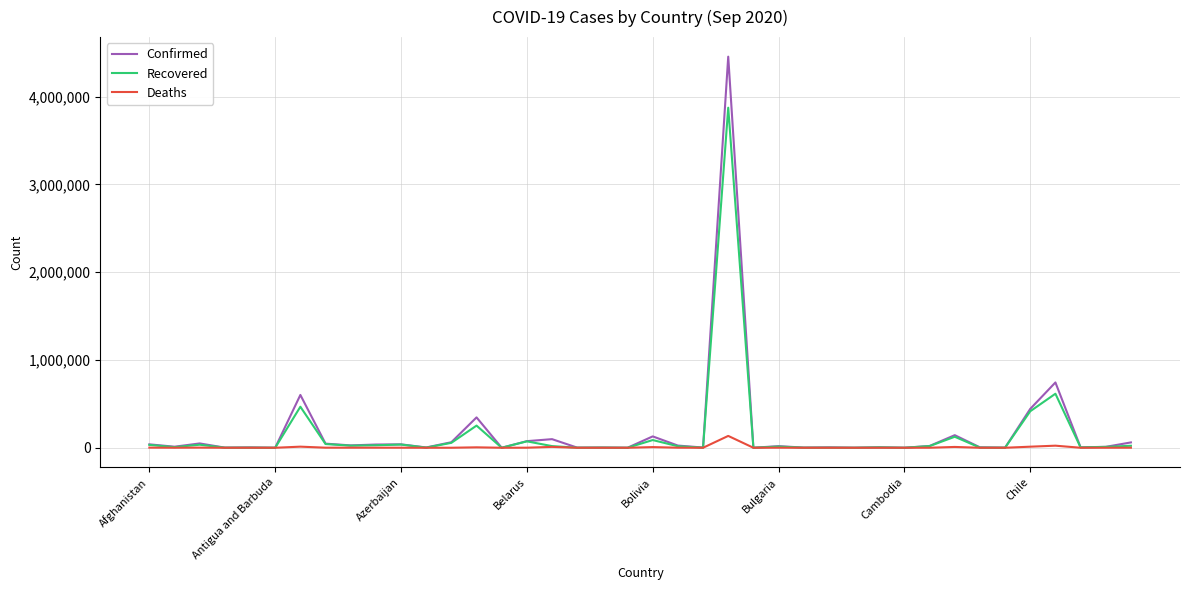

Rank the series by their maximum value, from lowest to highest.

Deaths, Recovered, Confirmed